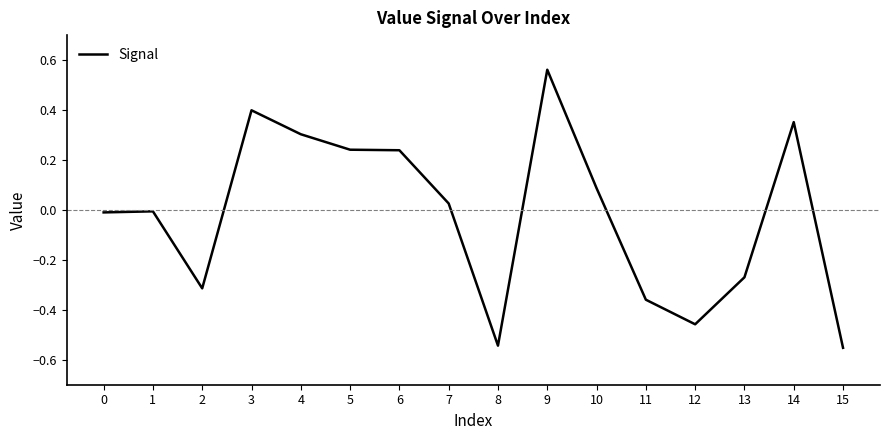

Which label corresponds to the largest value in the chart?

9